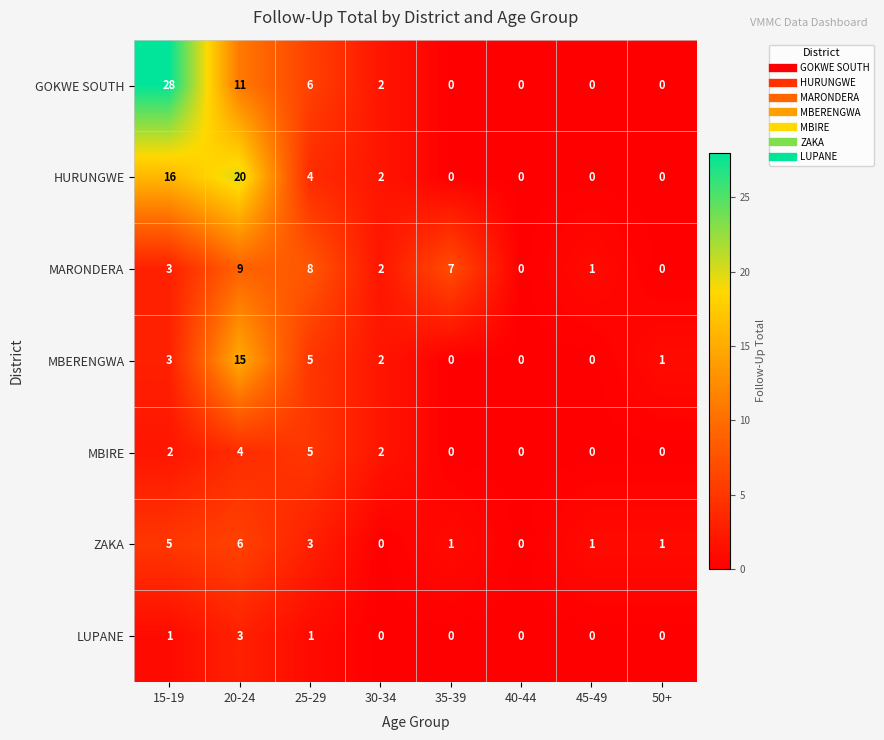

What is the average value of the HURUNGWE series?

5